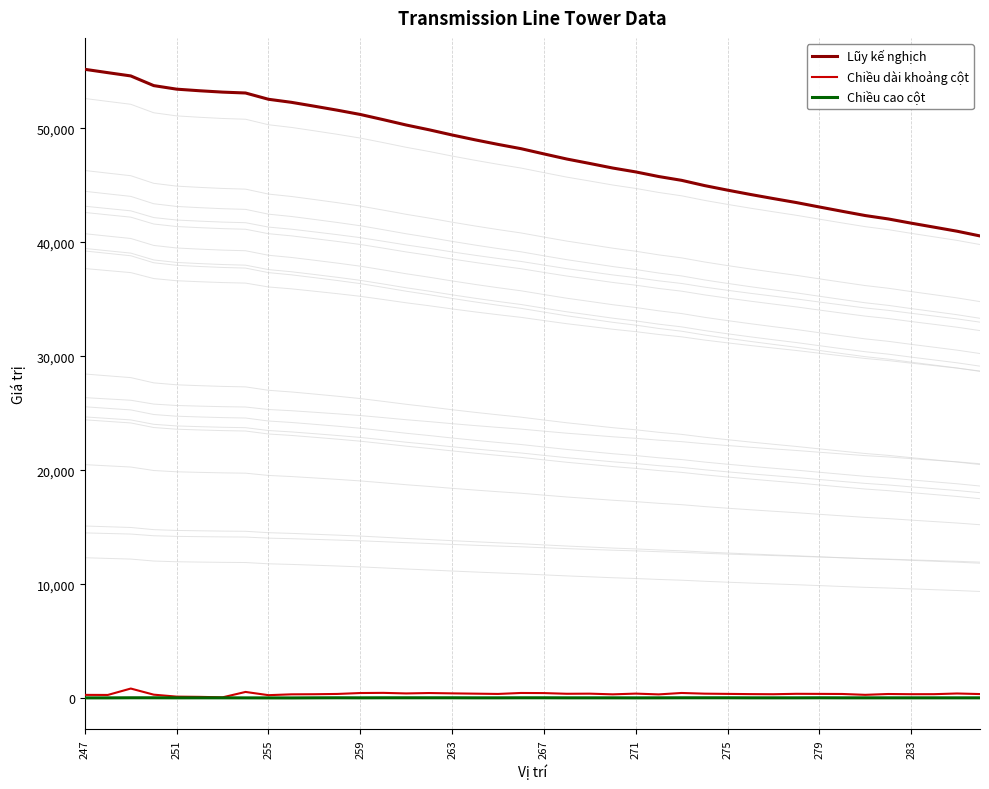

Reading left to right, what are all the values shown in this chart?

Lũy kế nghịch: 55174.0	54881.0	54594.0	53745.0	53433.0	53293.0	53174.0	53097.0	52546.0	52278.0	51938.0	51588.0	51213.0	50758.0	50288.0	49868.0	49413.0	48988.0	48588.0	48213.0	47753.0	47303.0	46913.0	46513.0	46173.0	45769.0	45434.0	44974.0	44574.0	44194.0	43834.0	43484.0	43097.0	42717.0	42345.0	42048.0	41678.0	41326.0	40971.0	40556.0
Chiều dài khoảng cột: 293.0	287.0	849.0	312.0	140.0	119.0	77.0	551.0	268.0	340.0	350.0	375.0	455.0	470.0	420.0	455.0	425.0	400.0	375.0	460.0	450.0	390.0	400.0	340.0	404.0	335.0	460.0	400.0	380.0	360.0	350.0	387.0	380.0	372.0	297.0	370.0	352.0	355.0	415.0	365.0
Chiều cao cột: 30.1	30.1	39.1	37.5	32.5	34.1	32.5	30.1	27.5	25.1	33.0	38.0	33.0	38.0	38.0	38.0	38.0	33.0	33.0	38.0	38.0	33.0	33.0	33.0	30.1	33.0	38.0	38.0	38.0	33.0	33.0	33.0	38.0	33.0	33.0	33.0	33.0	33.0	33.0	33.0